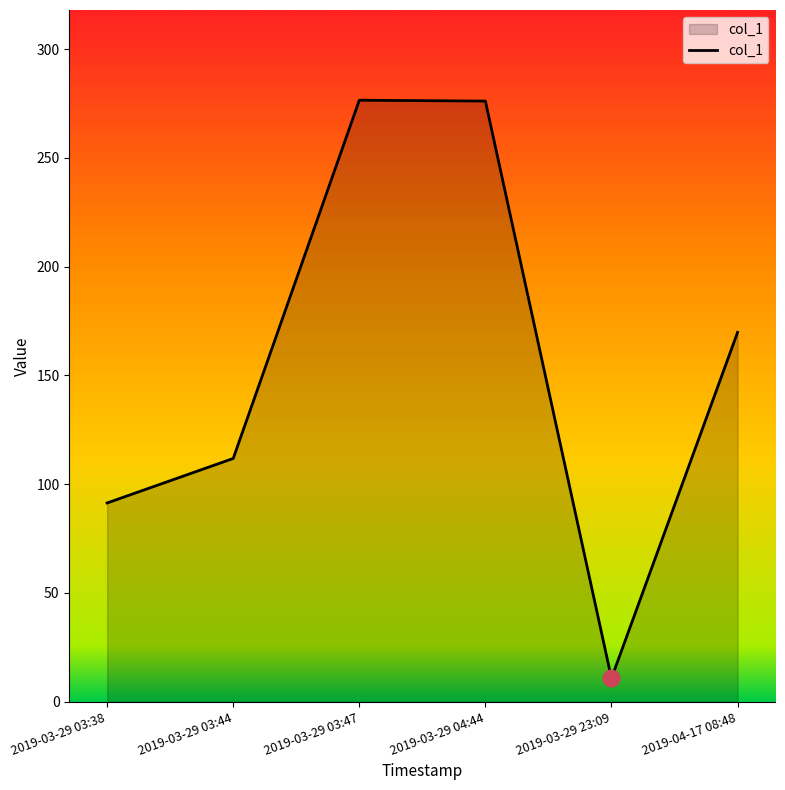

At which category does the data reach its first local valley?

2019-03-29 23:09